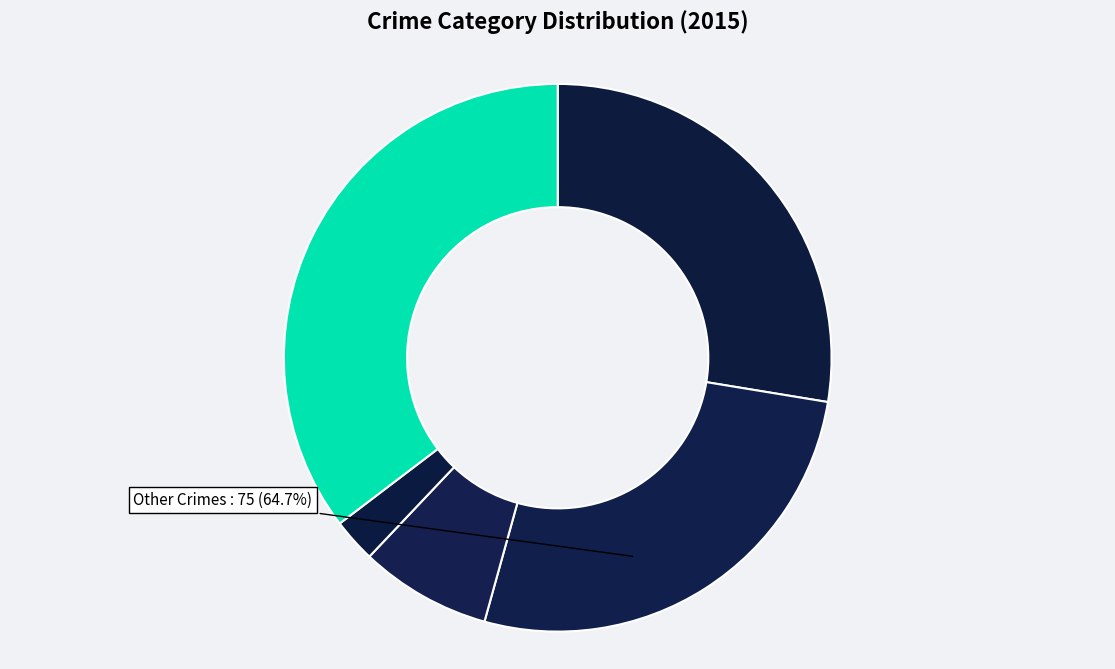

To the nearest percent, what is the difference between the largest and smallest slice percentages?

33%